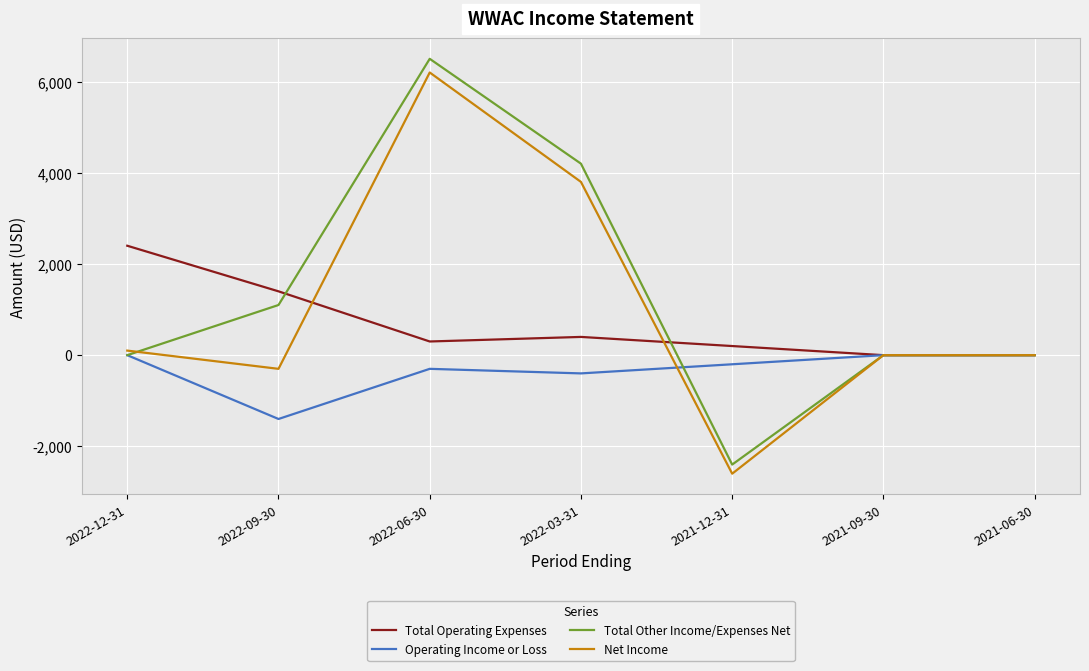

The value of Total Other Income/Expenses Net at 2021-06-30 is 0. True or false?

True